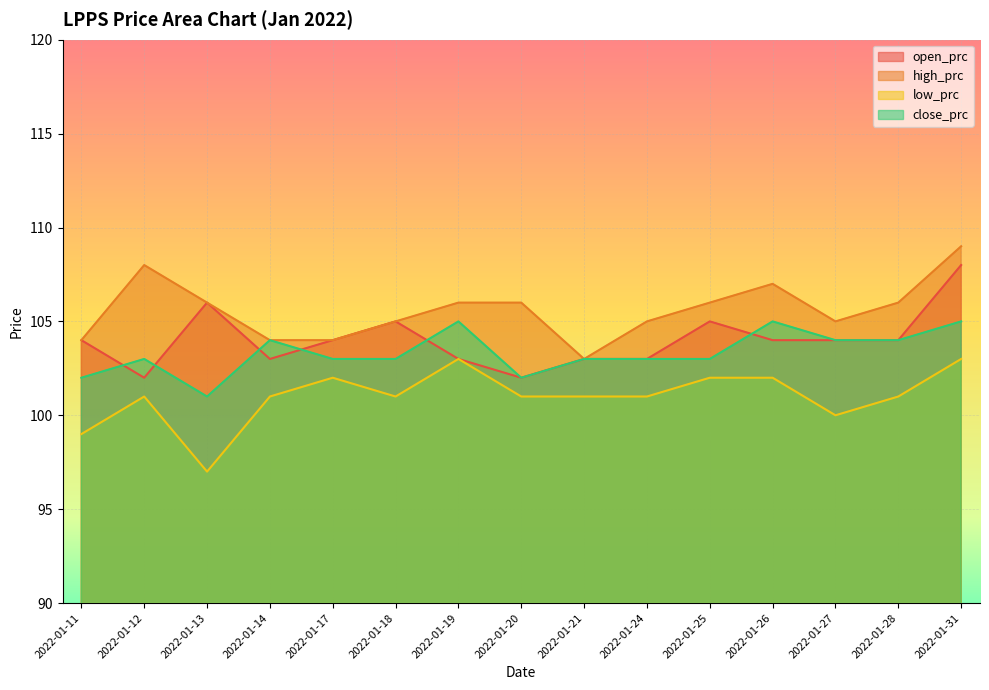

Where is the first local maximum for low_prc?

2022-01-12